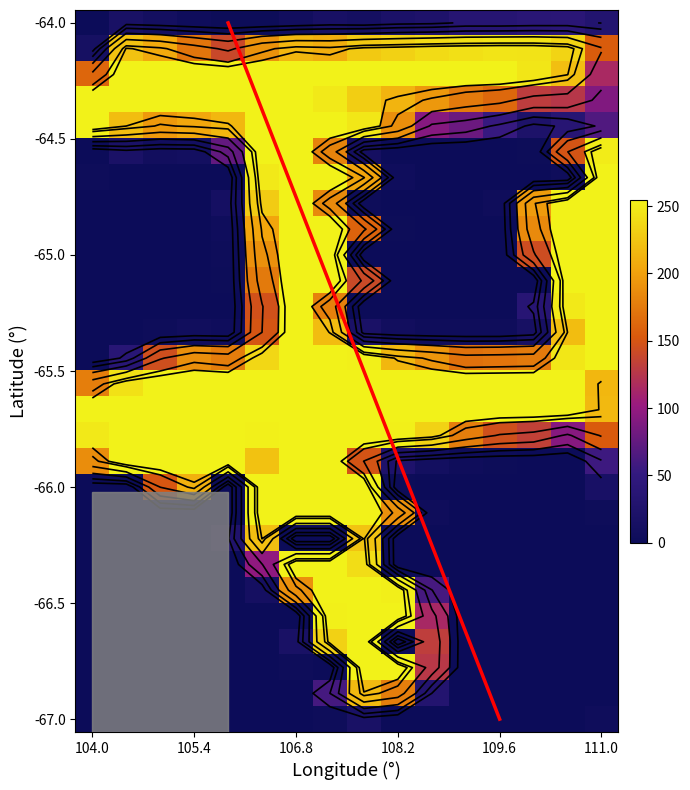

At which category is the sum across all series the highest?

7